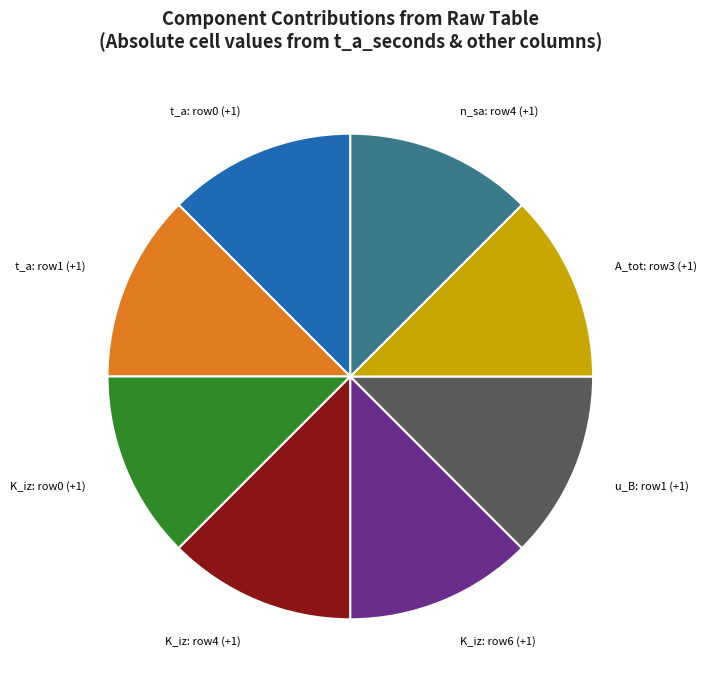

Count the number of slices in the pie.

8